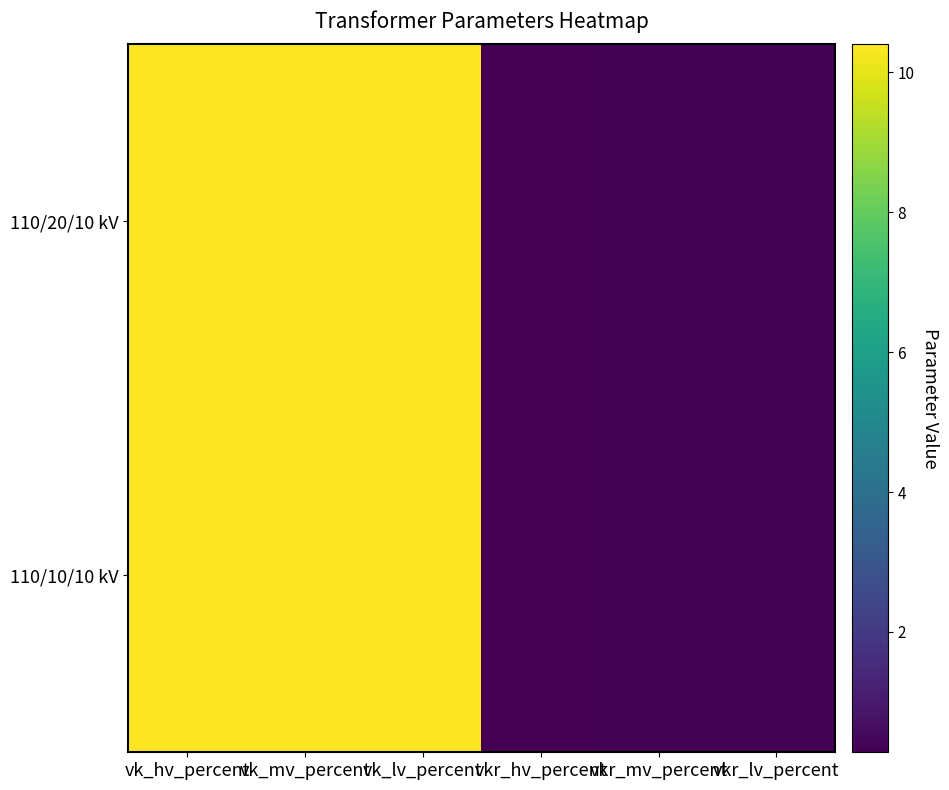

Which has a higher value, vkr_mv_percent or vkr_lv_percent?

vkr_lv_percent